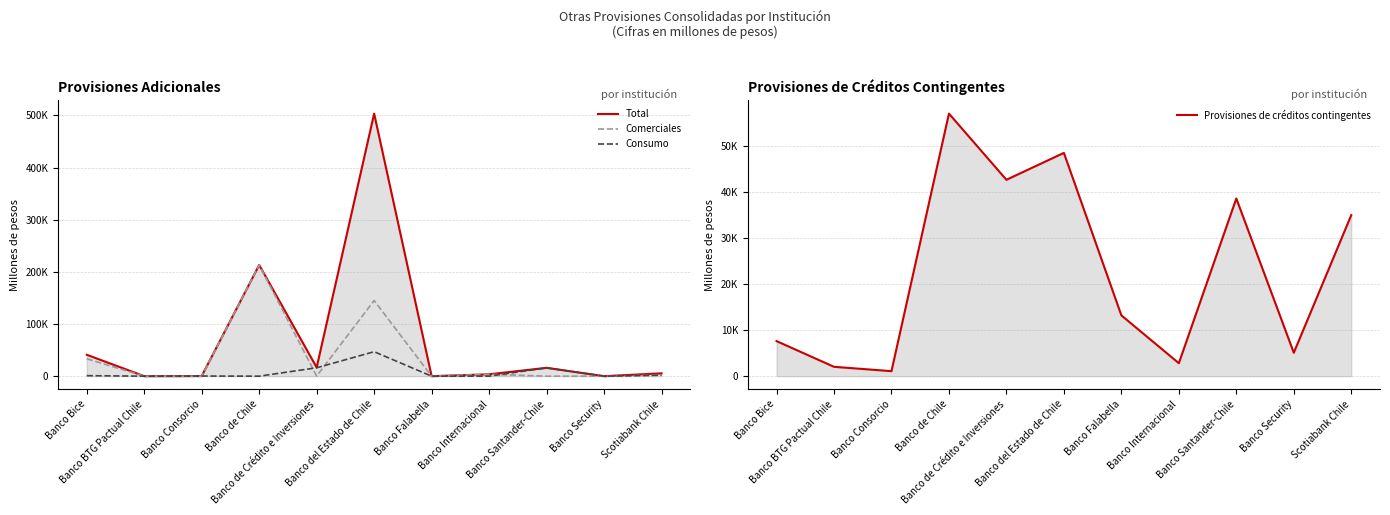

Reading left to right, extract all data points from this chart.

Total: Banco Bice=41019	Banco BTG Pactual Chile=0	Banco Consorcio=263	Banco de Chile=213252	Banco de Crédito e Inversiones=16692	Banco del Estado de Chile=503405	Banco Falabella=0	Banco Internacional=3582	Banco Santander-Chile=16000	Banco Security=0	Scotiabank Chile=5451
Comerciales: Banco Bice=33392	Banco BTG Pactual Chile=0	Banco Consorcio=0	Banco de Chile=213252	Banco de Crédito e Inversiones=181	Banco del Estado de Chile=145029	Banco Falabella=0	Banco Internacional=3582	Banco Santander-Chile=0	Banco Security=0	Scotiabank Chile=1932
Consumo: Banco Bice=994	Banco BTG Pactual Chile=0	Banco Consorcio=263	Banco de Chile=0	Banco de Crédito e Inversiones=16097	Banco del Estado de Chile=46900	Banco Falabella=0	Banco Internacional=0	Banco Santander-Chile=16000	Banco Security=0	Scotiabank Chile=1889
Provisiones de créditos contingentes: Banco Bice=7621	Banco BTG Pactual Chile=2034	Banco Consorcio=1089	Banco de Chile=57042	Banco de Crédito e Inversiones=42669	Banco del Estado de Chile=48511	Banco Falabella=13209	Banco Internacional=2817	Banco Santander-Chile=38606	Banco Security=5092	Scotiabank Chile=34986